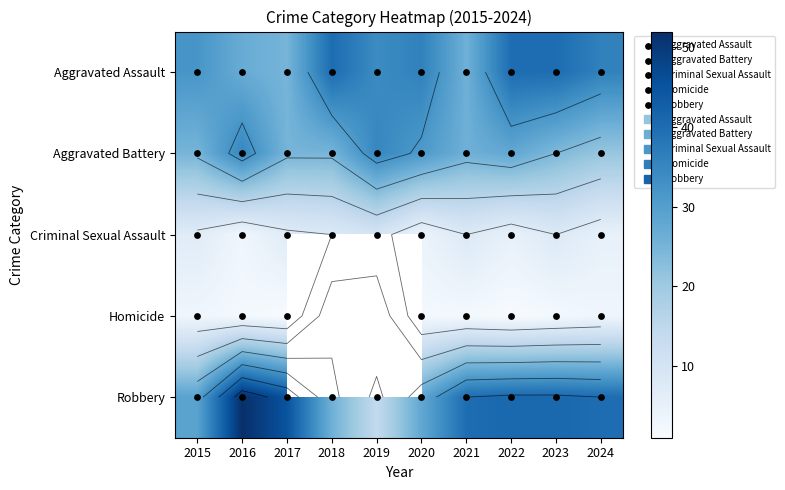

Which series has the widest spread of values?

Robbery